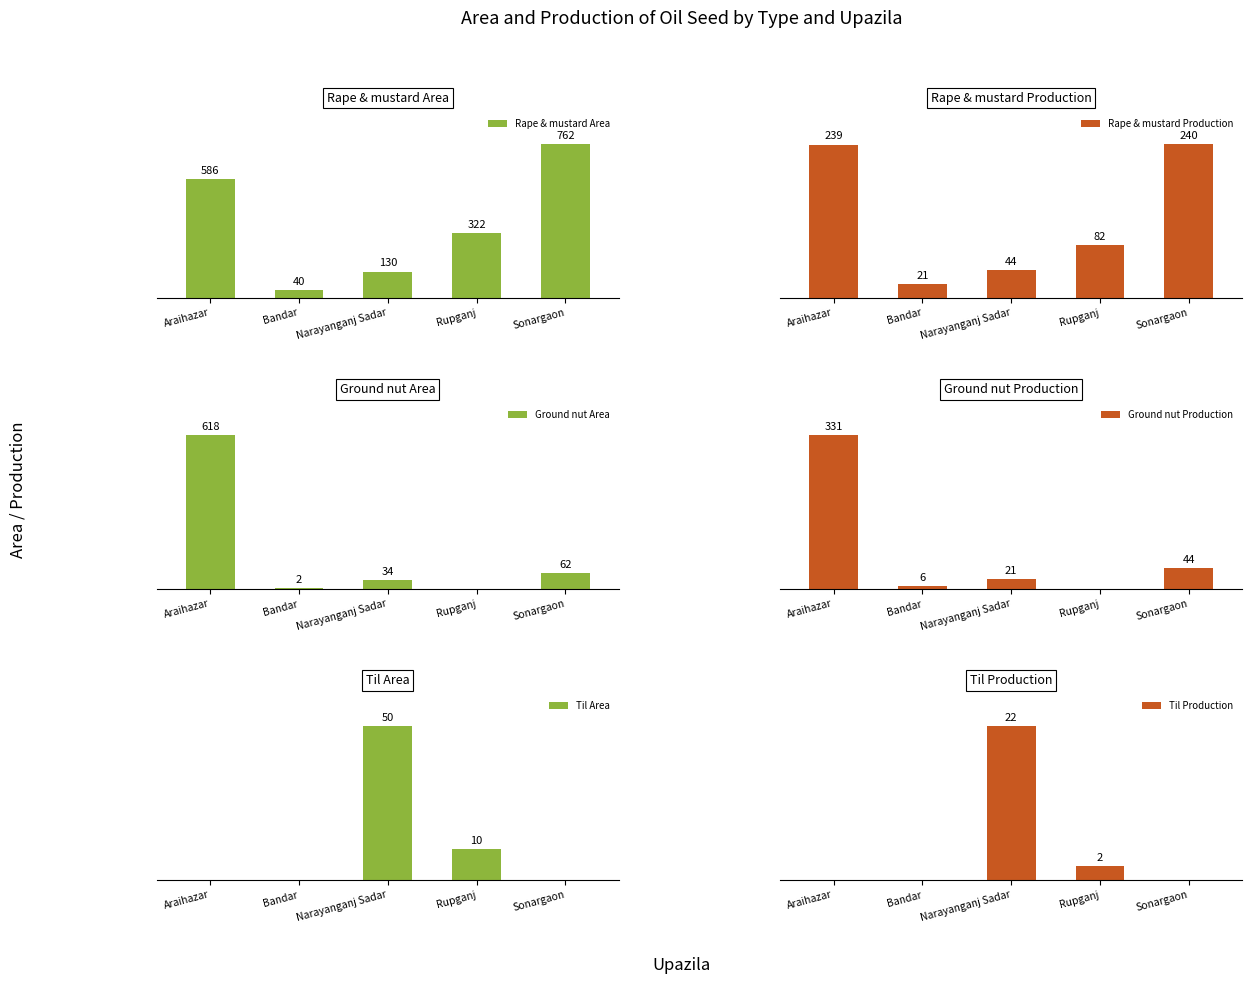

Reading right to left, list all the values displayed in this chart.

Rape & mustard Area: 762	322	130	40	586
Rape & mustard Production: 240	82	44	21	239
Ground nut Area: 62	0	34	2	618
Ground nut Production: 44	0	21	6	331
Til Area: 0	10	50	0	0
Til Production: 0	2	22	0	0